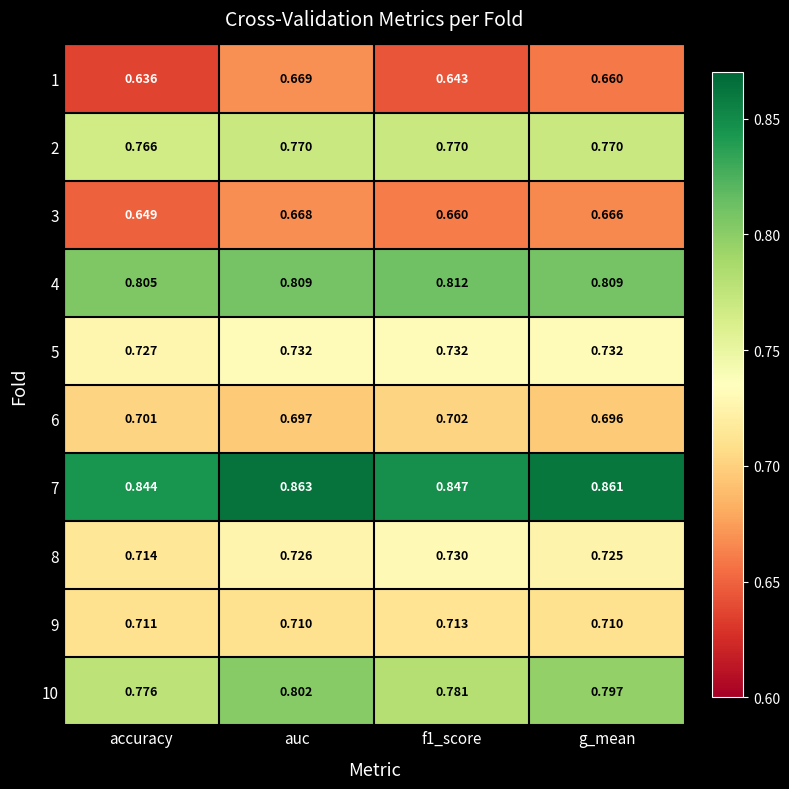

At how many categories does at least one series exceed 0?

4